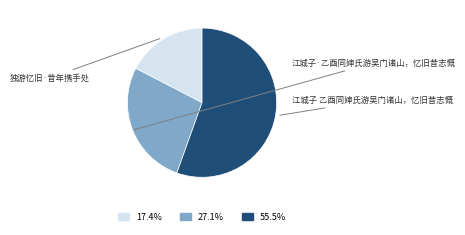

To the nearest percent, what is the difference between the largest and smallest slice percentages?

38%